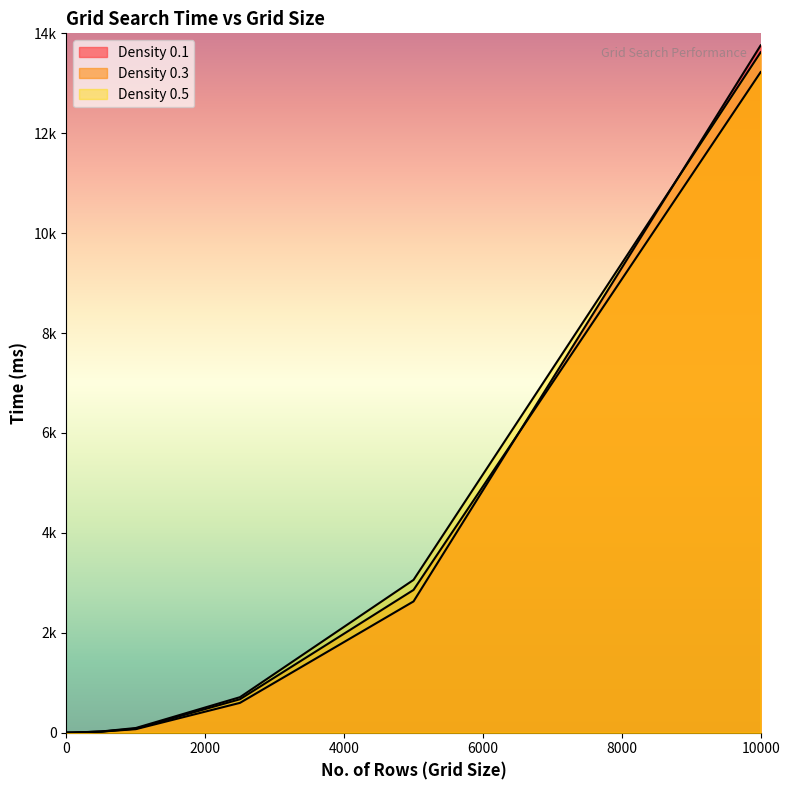

What are all the series names shown in the legend?

Density 0.1, Density 0.3, Density 0.5